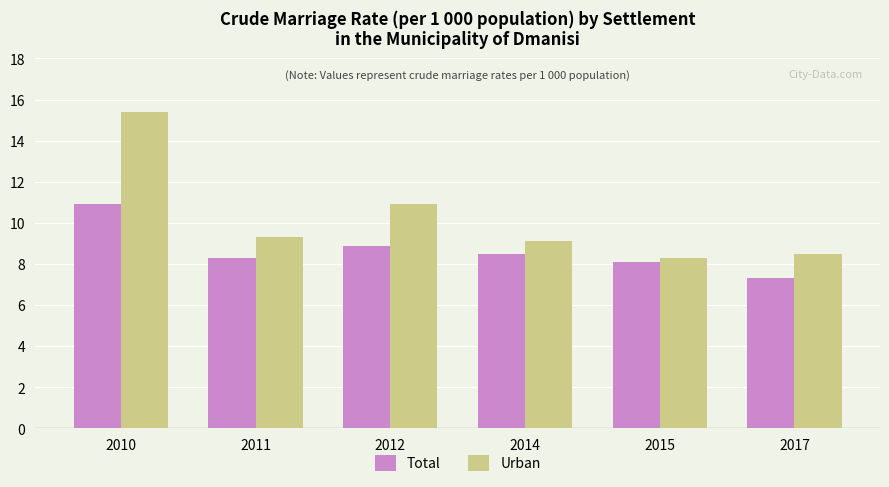

Reading left to right, extract all data points from this chart.

Total: 10.9	8.3	8.9	8.5	8.1	7.3
Urban: 15.4	9.3	10.9	9.1	8.3	8.5